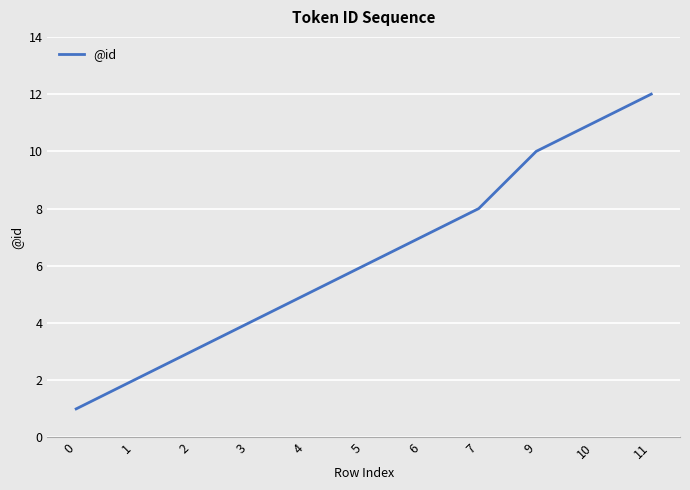

The value at 7 is 8. True or false?

True